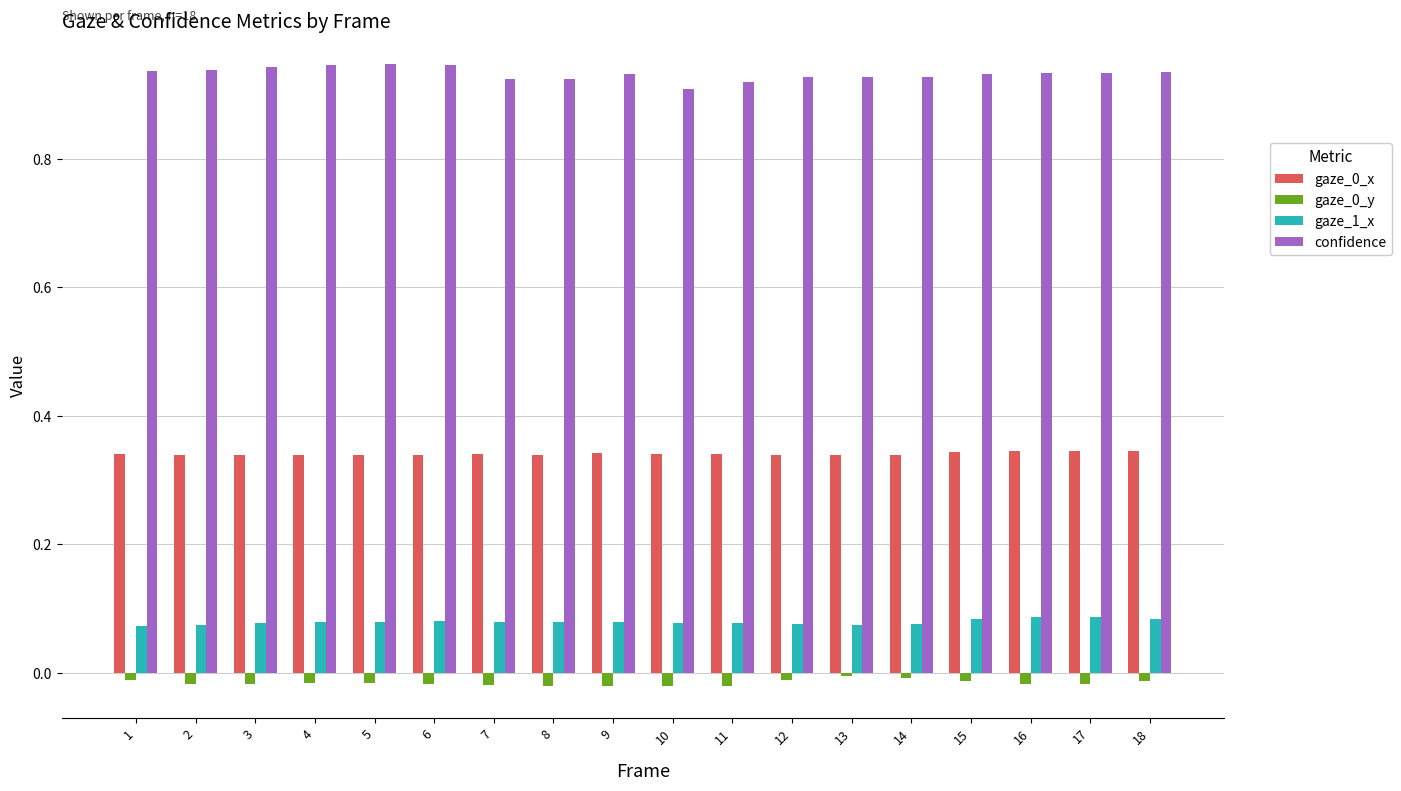

The value of confidence at 15 is 0.6. True or false?

False